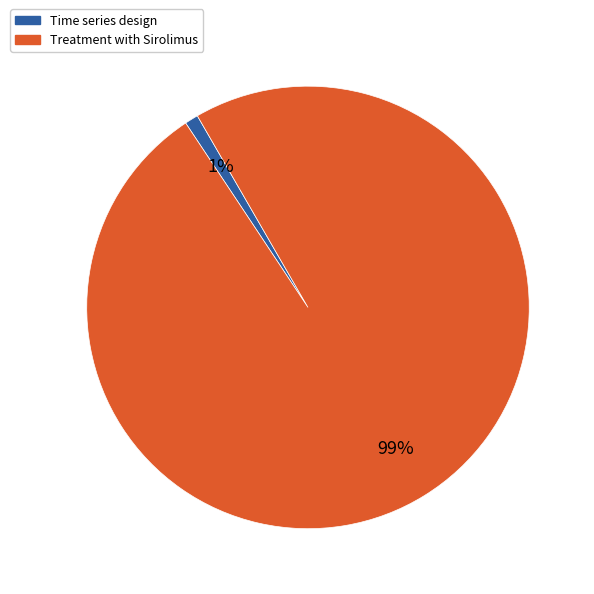

The Treatment with Sirolimus slice represents 99% of the pie. True or false?

True